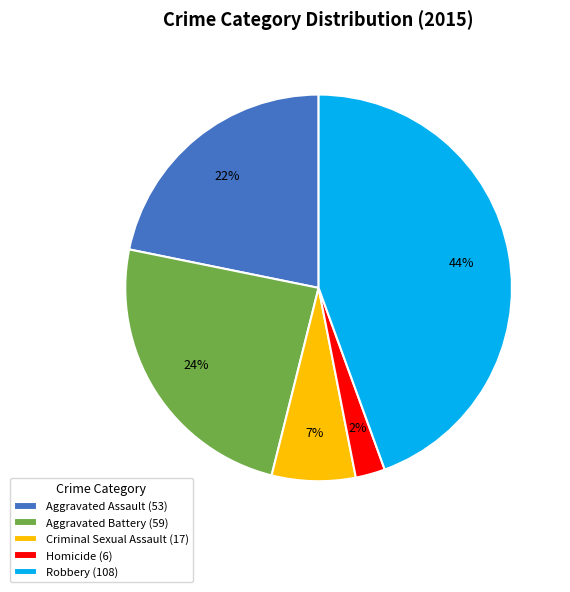

The Robbery slice represents 53% of the pie. True or false?

False